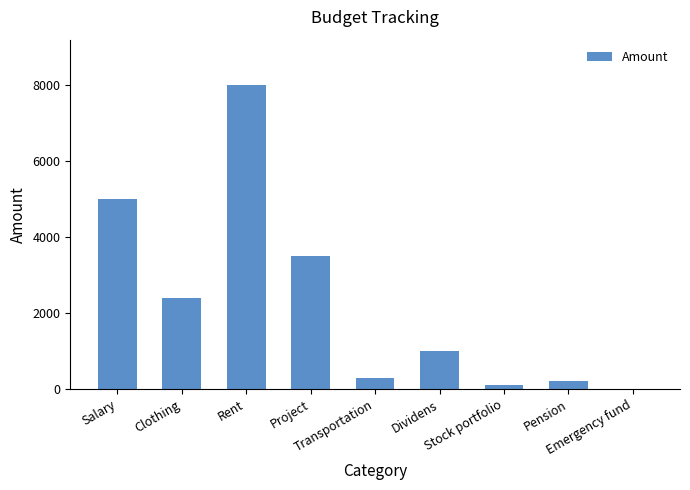

Reading left to right, extract all data points from this chart.

Salary=5000	Clothing=2400	Rent=8000	Project=3500	Transportation=300	Dividens=1000	Stock portfolio=100	Pension=200	Emergency fund=15